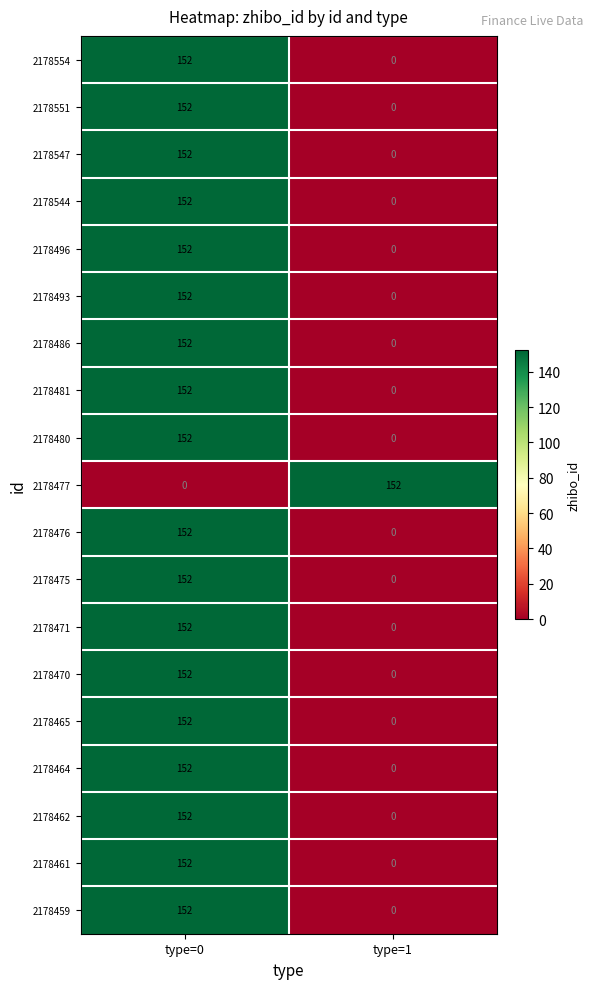

What is the spread (max minus min) of values at type=0?

152